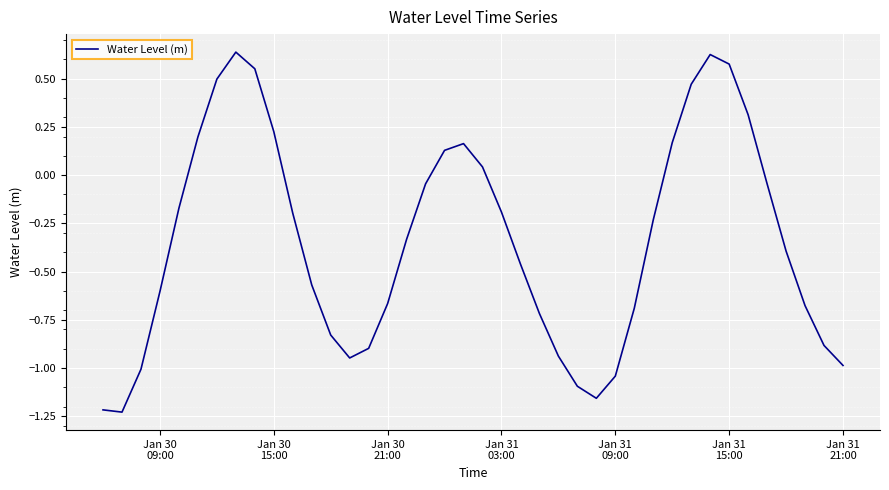

What is the difference between the maximum and minimum values?

1.9